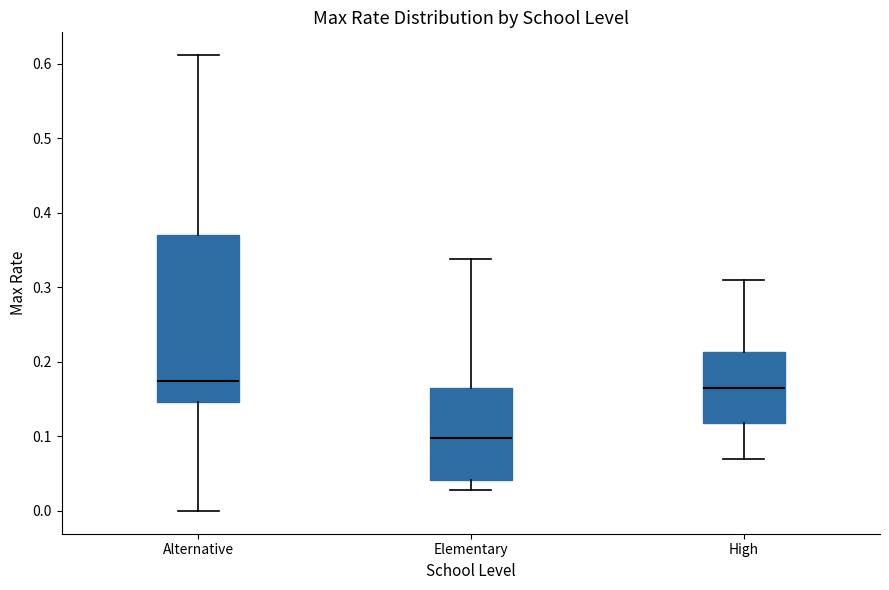

Reading left to right, transcribe this box plot: for each box, give where its median line is, the range the box spans, and where its two whiskers end, as read against the y-axis. The values are not printed on the chart, so give them approximately, as read against the axis.

Alternative: median 0.17, box 0.15 to 0.37, whiskers 0.00 to 0.61
Elementary: median 0.10, box 0.04 to 0.17, whiskers 0.03 to 0.34
High: median 0.17, box 0.12 to 0.21, whiskers 0.07 to 0.31